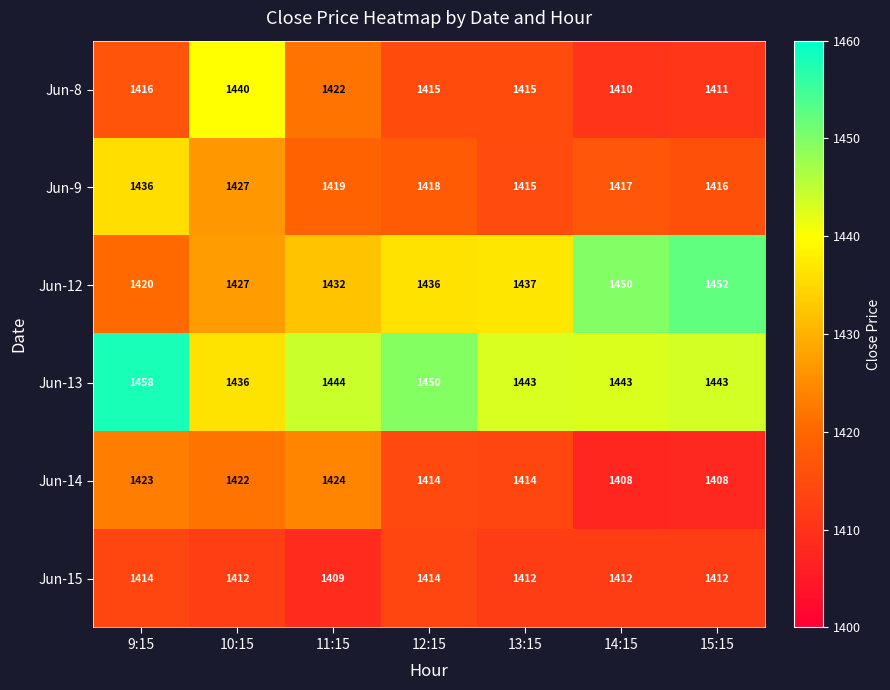

List the series in order of their peak value, highest first.

Jun-13, Jun-12, Jun-8, Jun-9, Jun-14, Jun-15